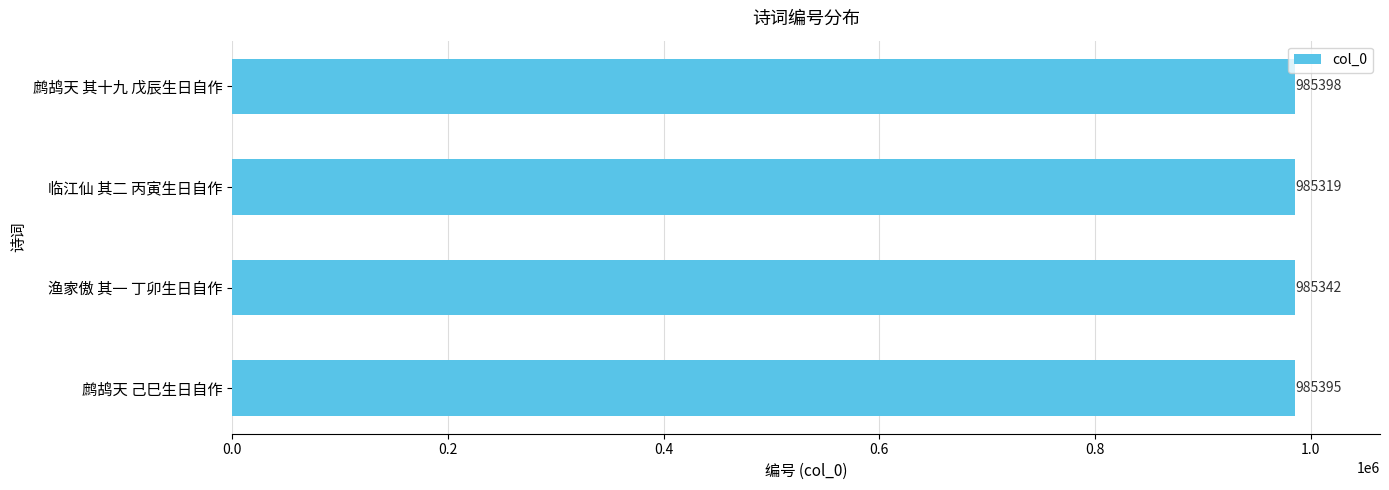

List the labels in order of value, smallest first.

临江仙 其二 丙寅生日自作, 渔家傲 其一 丁卯生日自作, 鹧鸪天 己巳生日自作, 鹧鸪天 其十九 戊辰生日自作